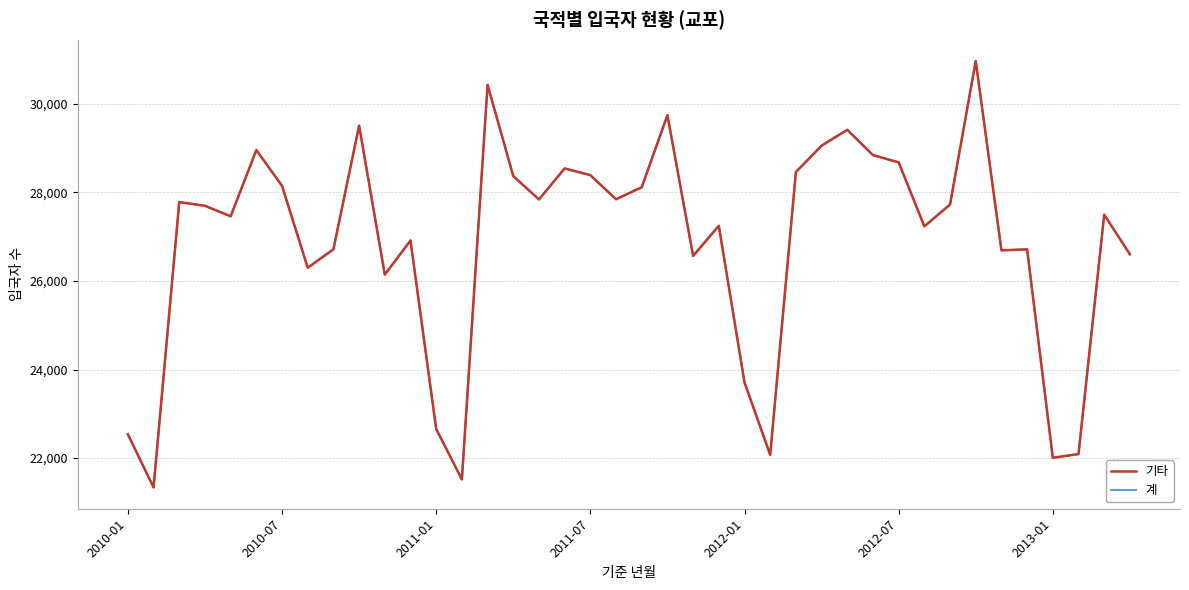

Is this an area chart (filled region under the line)?

No